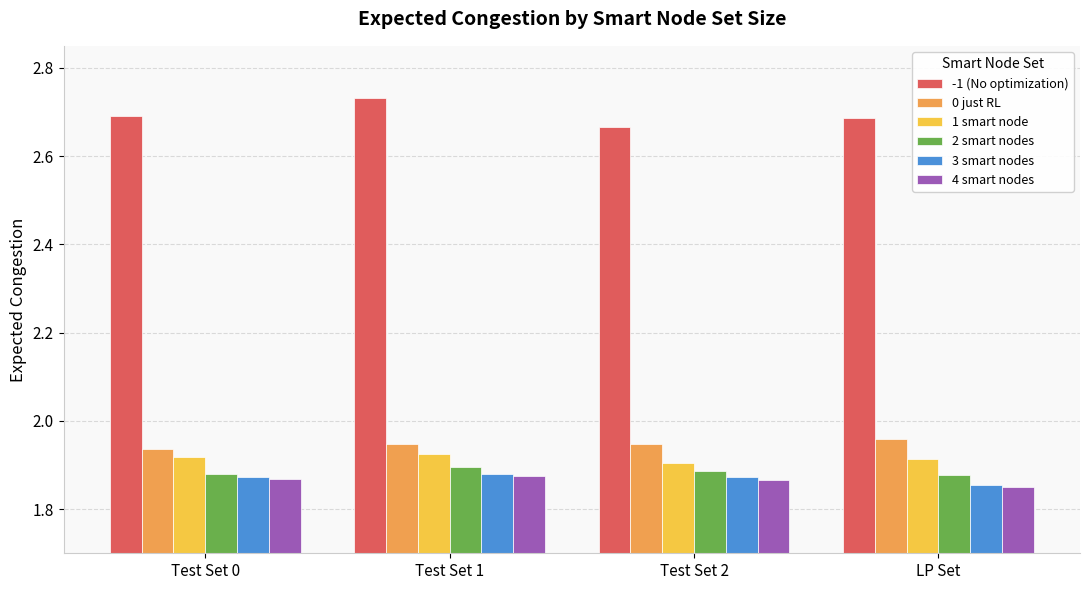

How many -1 (No optimization) values are between 2 and 3?

4